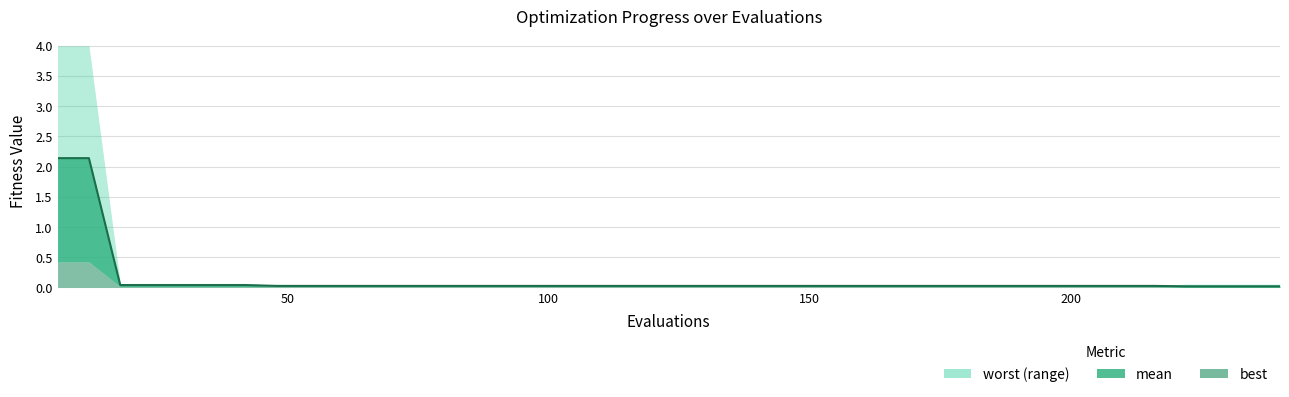

What is the maximum value shown in the chart?

4.0